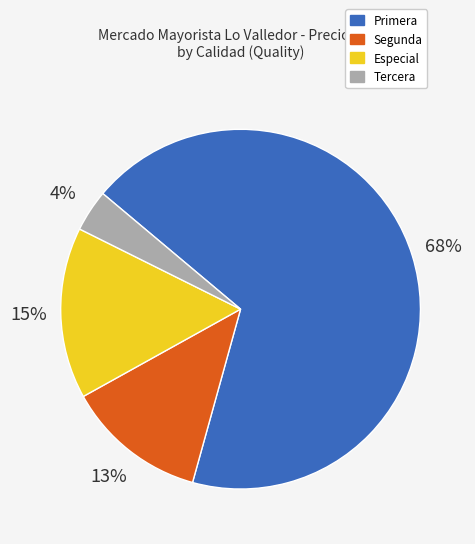

How many slices are in this pie chart?

4